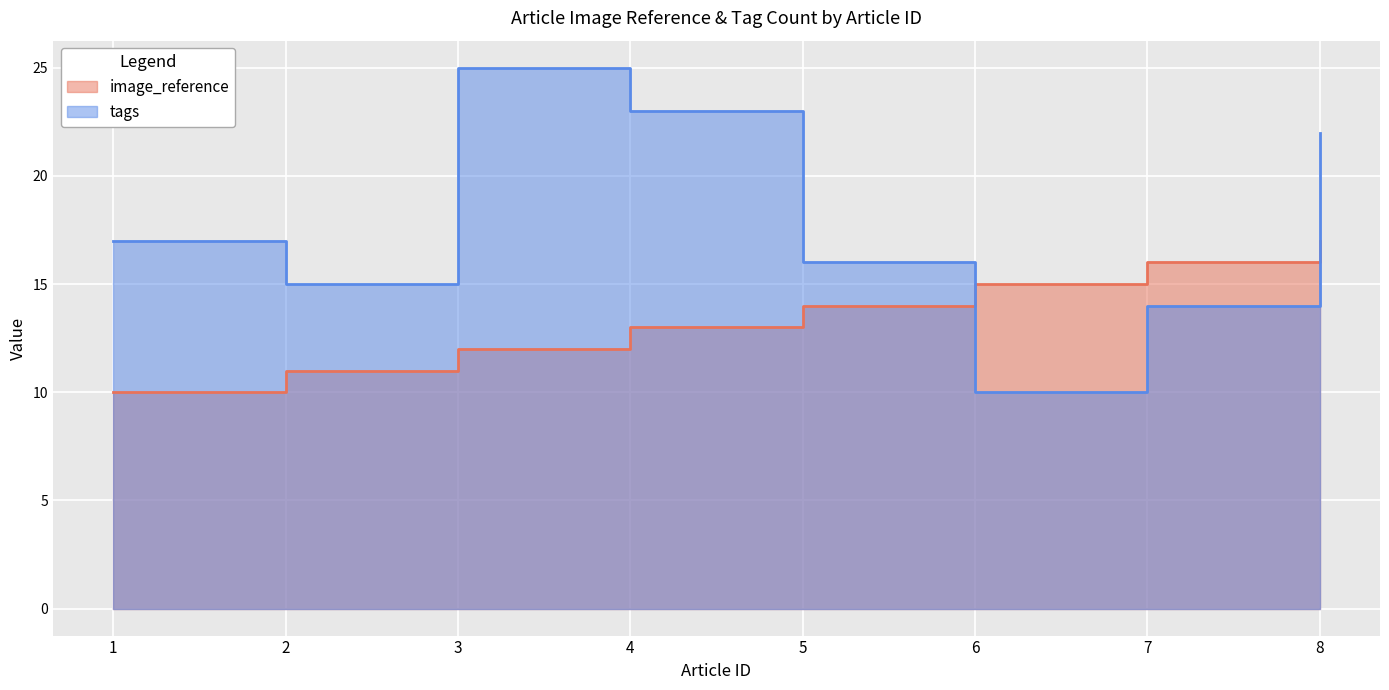

What is the sum of the tags values at 5 and 4?

39